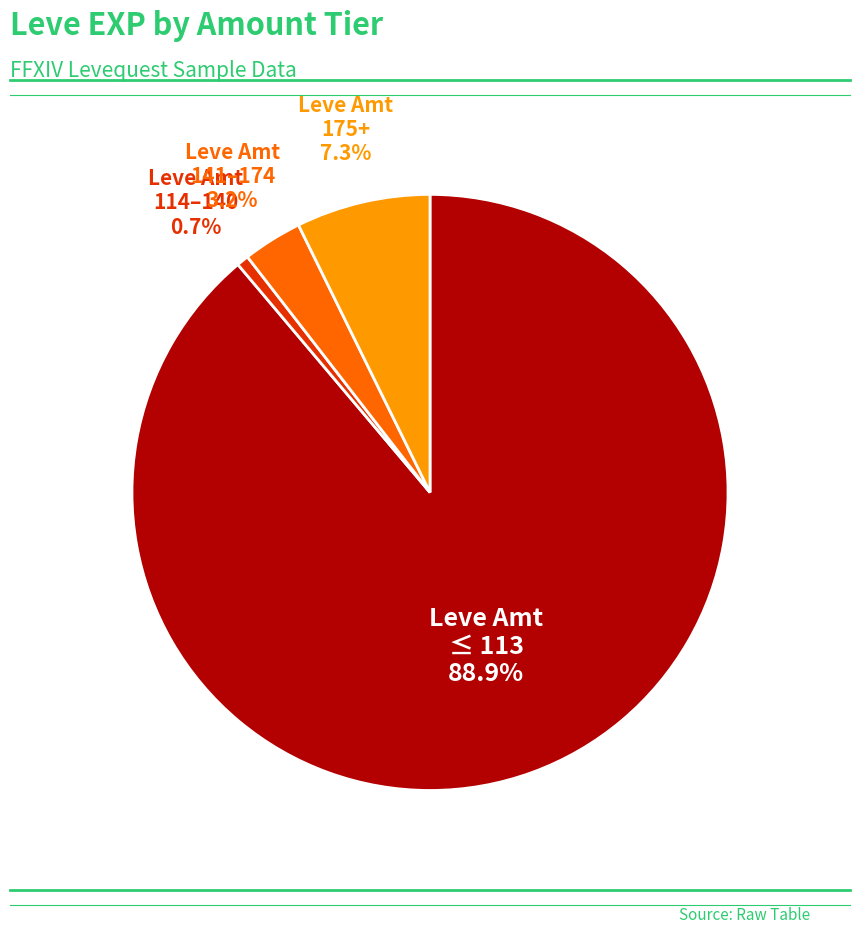

Is there any slice that represents more than half of the pie?

Yes